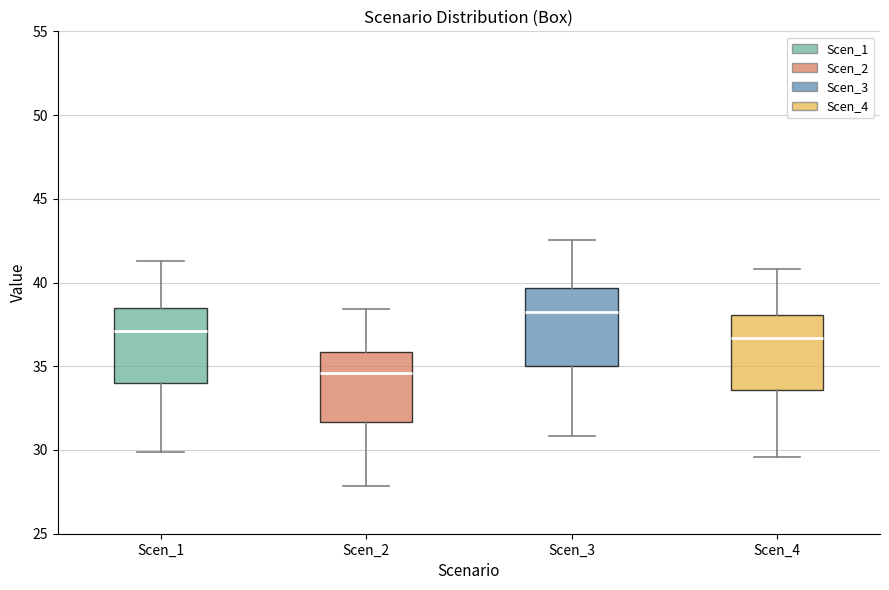

Reading left to right, read every box against the y-axis: the position of its median line, the range the box covers, and the ends of its whiskers. The values are not printed on the chart, so give them approximately, as read against the axis.

Scen_1: median 37.0, box 34.0 to 38.5, whiskers 30.0 to 41.5
Scen_2: median 34.5, box 31.5 to 36.0, whiskers 28.0 to 38.5
Scen_3: median 38.5, box 35.0 to 39.5, whiskers 31.0 to 42.5
Scen_4: median 36.5, box 33.5 to 38.0, whiskers 29.5 to 41.0